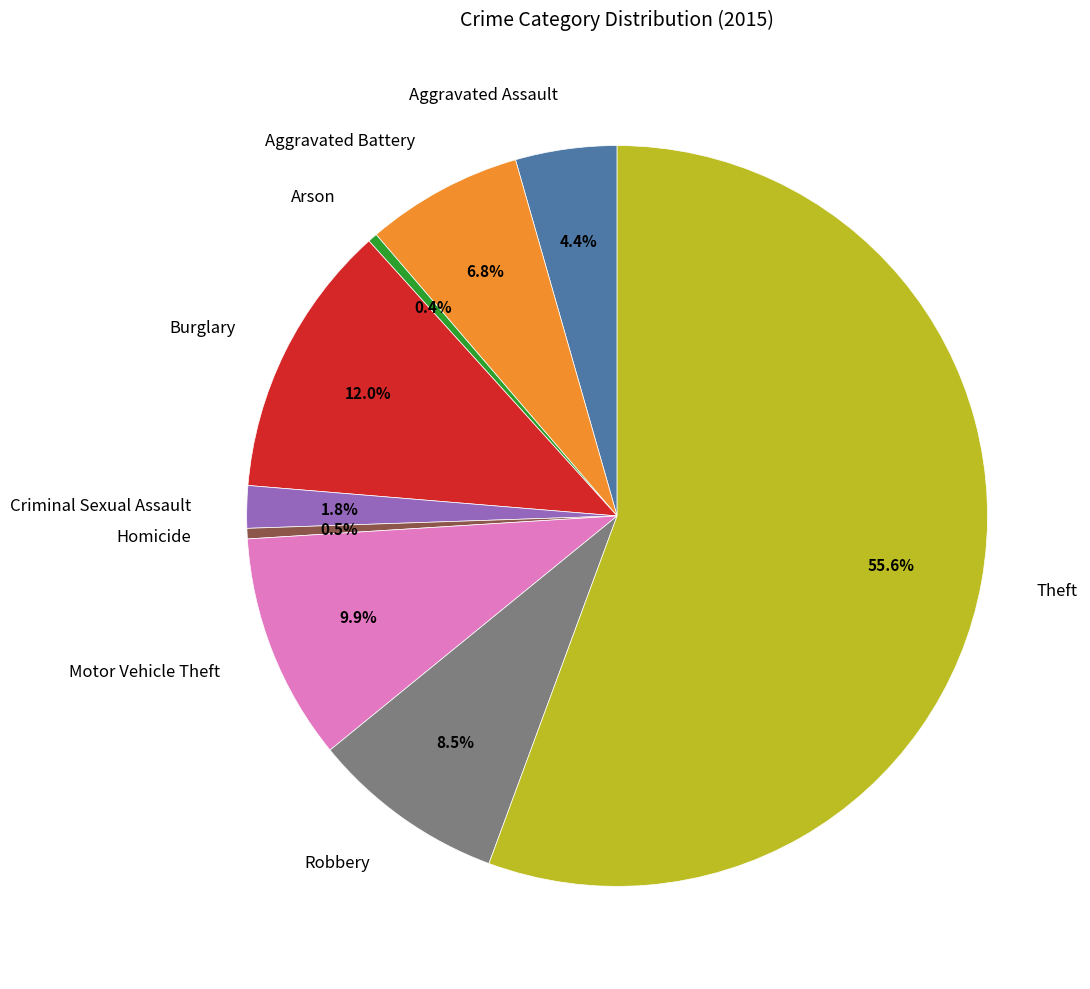

How many segments does this pie chart have?

9